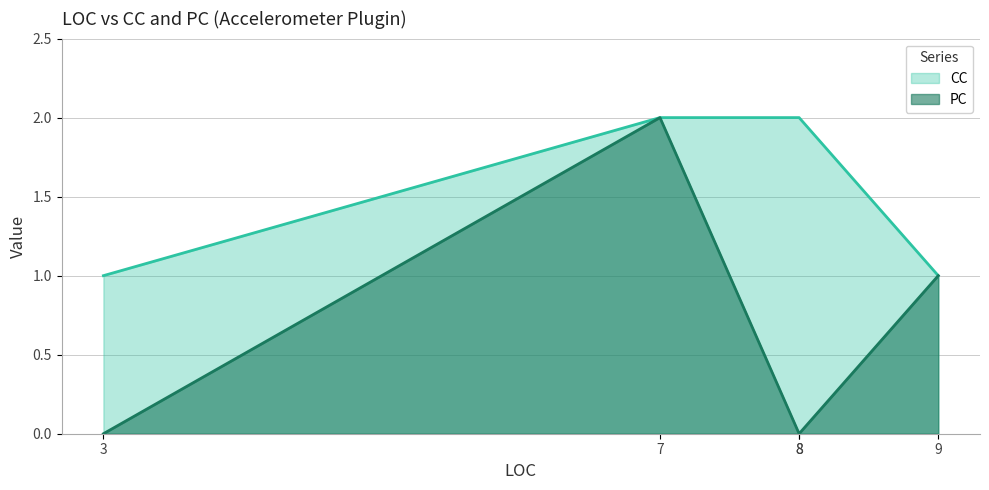

At which category does the chart reach its minimum across all series?

3